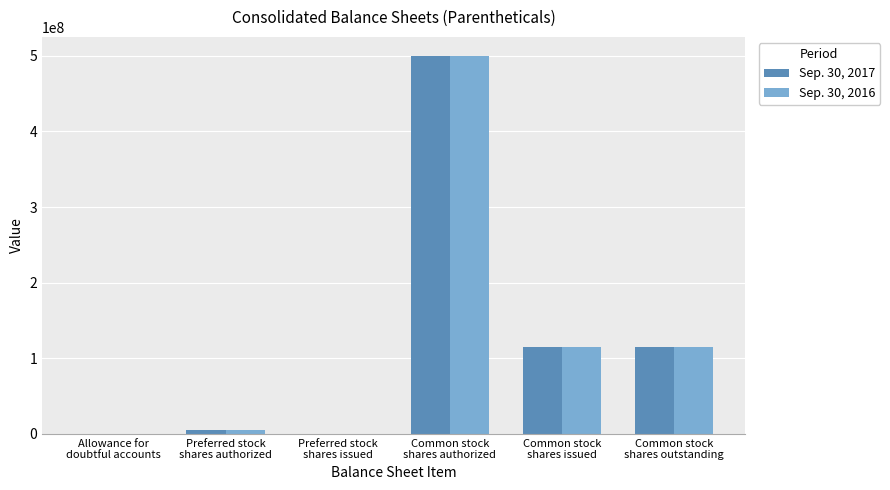

Is the value of Sep. 30, 2017 at Common stock
shares outstanding greater than the value of Sep. 30, 2016 at Preferred stock
shares issued?

Yes